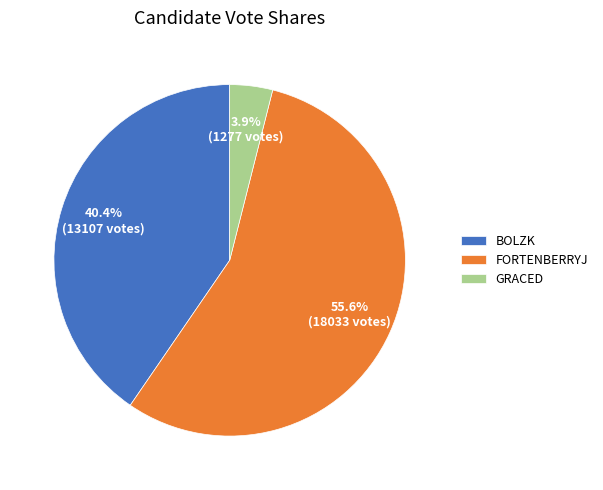

Is there a majority slice in this chart?

Yes